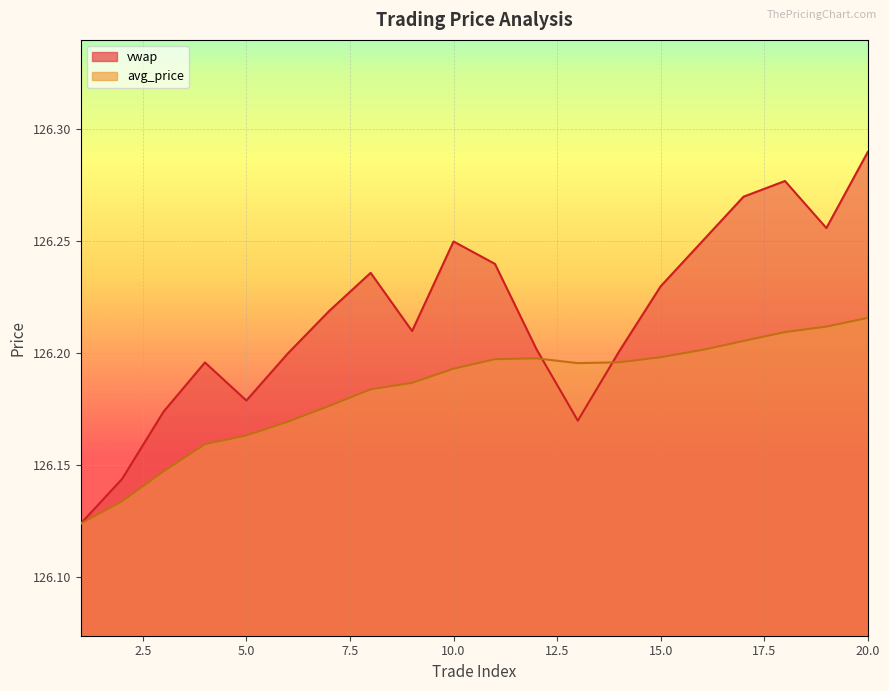

What is the sum of the avg_price values at 19 and 13?

252.4